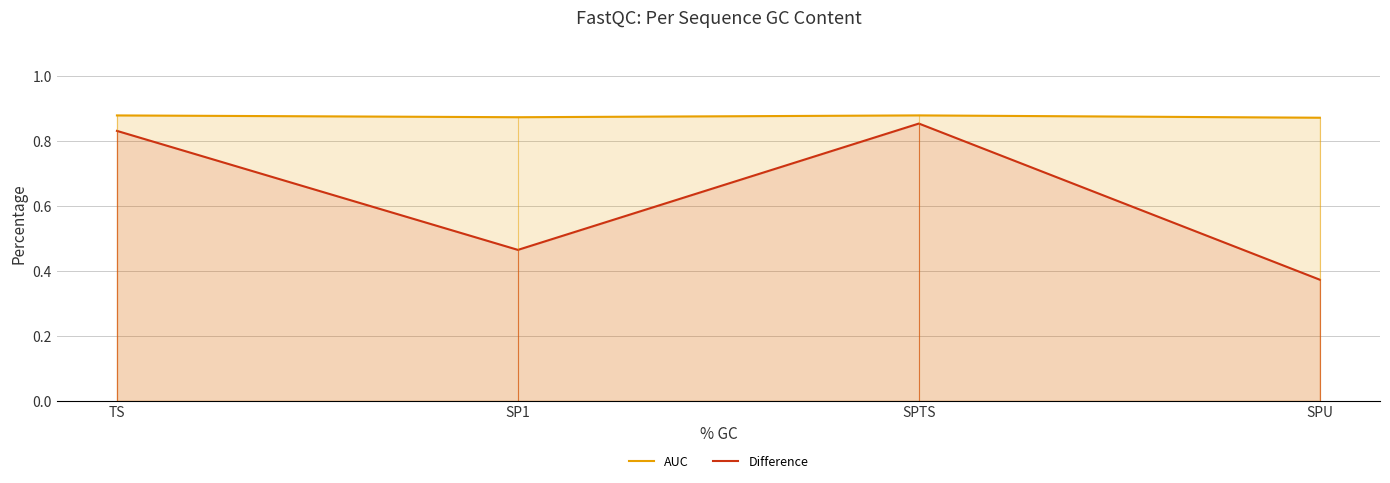

What is the label of the 4th point from the right?

TS